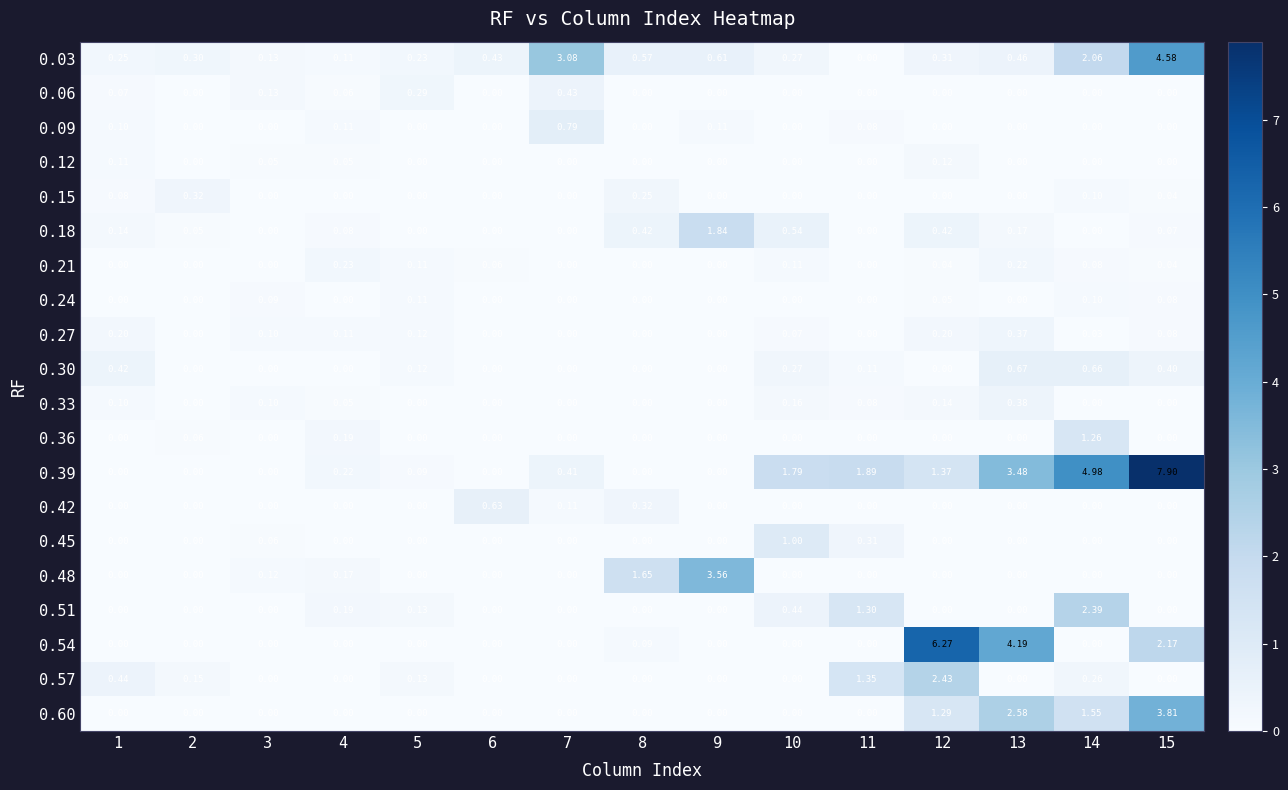

Is the value of 0.45 at 7 greater than the value of 0.30 at 13?

No